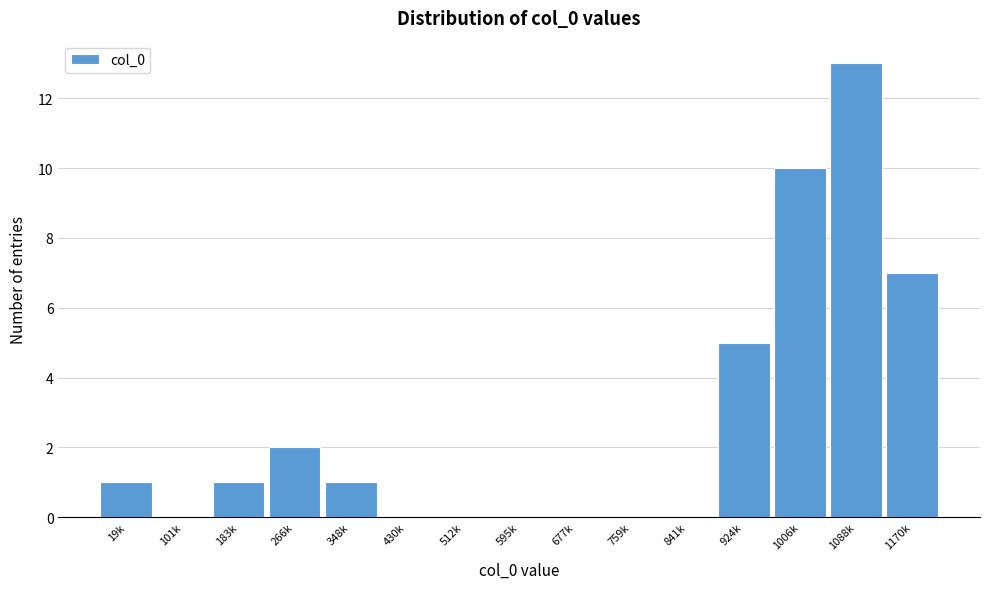

Reading left to right, transcribe all the data shown in this chart.

19k=1	101k=0	183k=1	266k=2	348k=1	430k=0	512k=0	595k=0	677k=0	759k=0	841k=0	924k=5	1006k=10	1088k=13	1170k=7